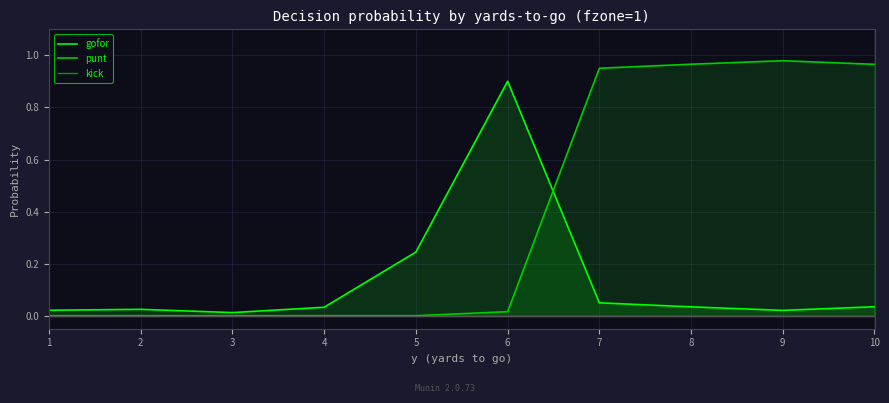

What is the total value across all series at 9?

1.0